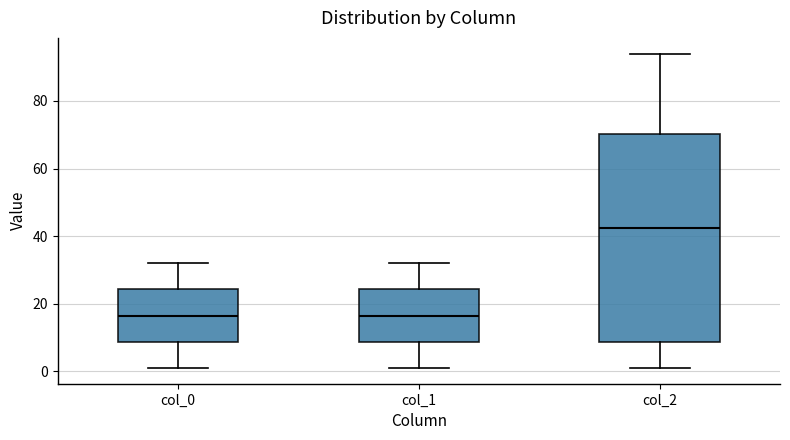

Where is the lower edge of the box for col_2 on the y-axis? The values are not printed on the chart, so give them approximately, as read against the axis.

8